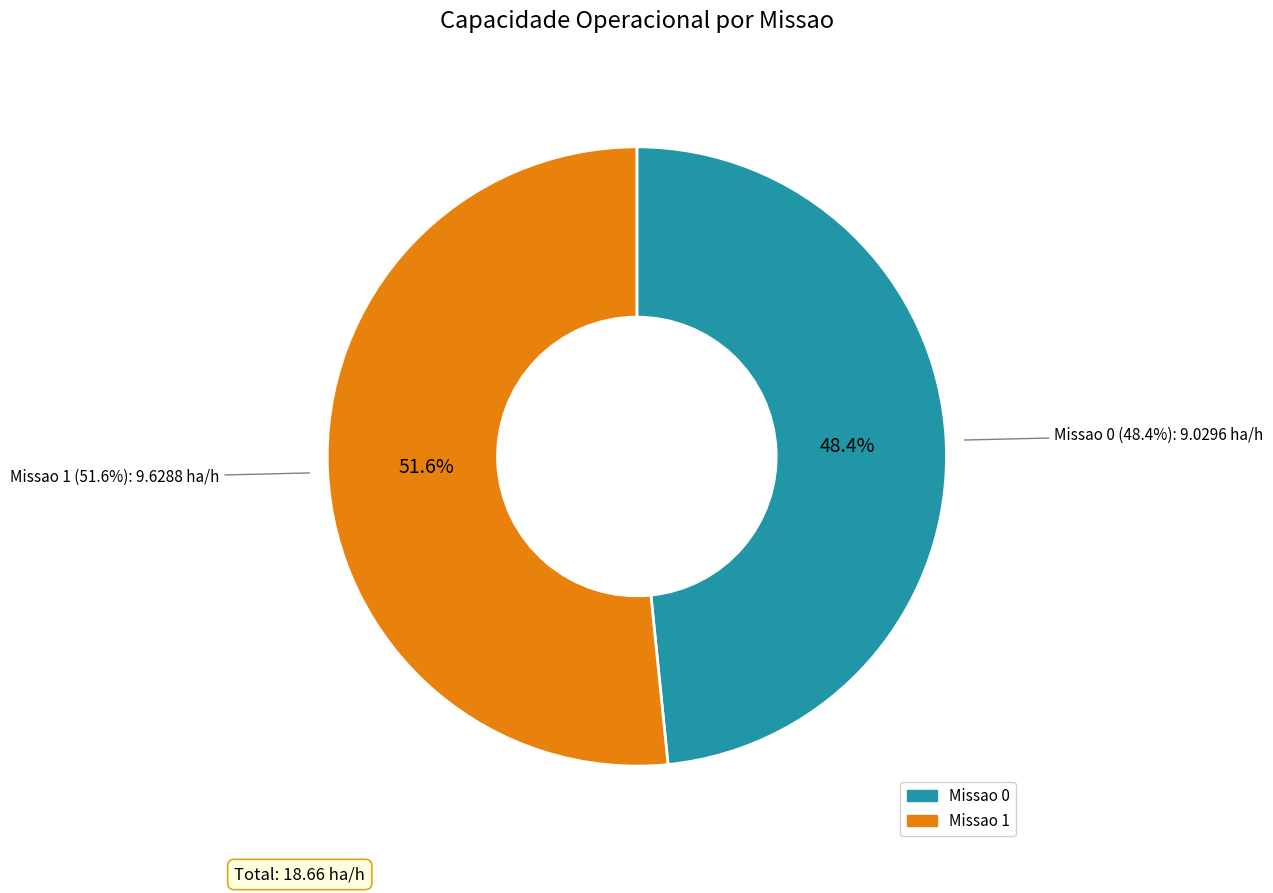

Count the number of slices in the pie.

2